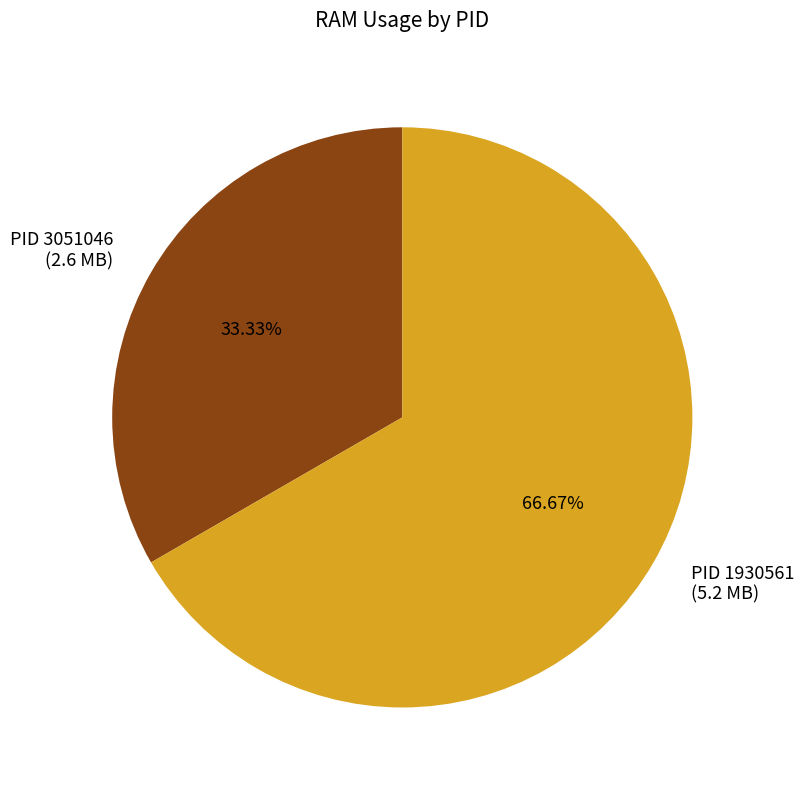

What is the smallest slice in the pie chart?

PID 3051046 (2.6 MB)